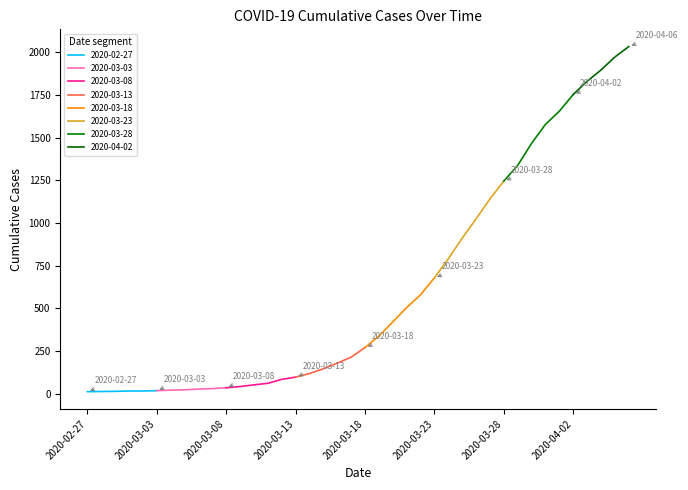

Between 2020-03-18 and 2020-04-04, which is larger?

2020-04-04